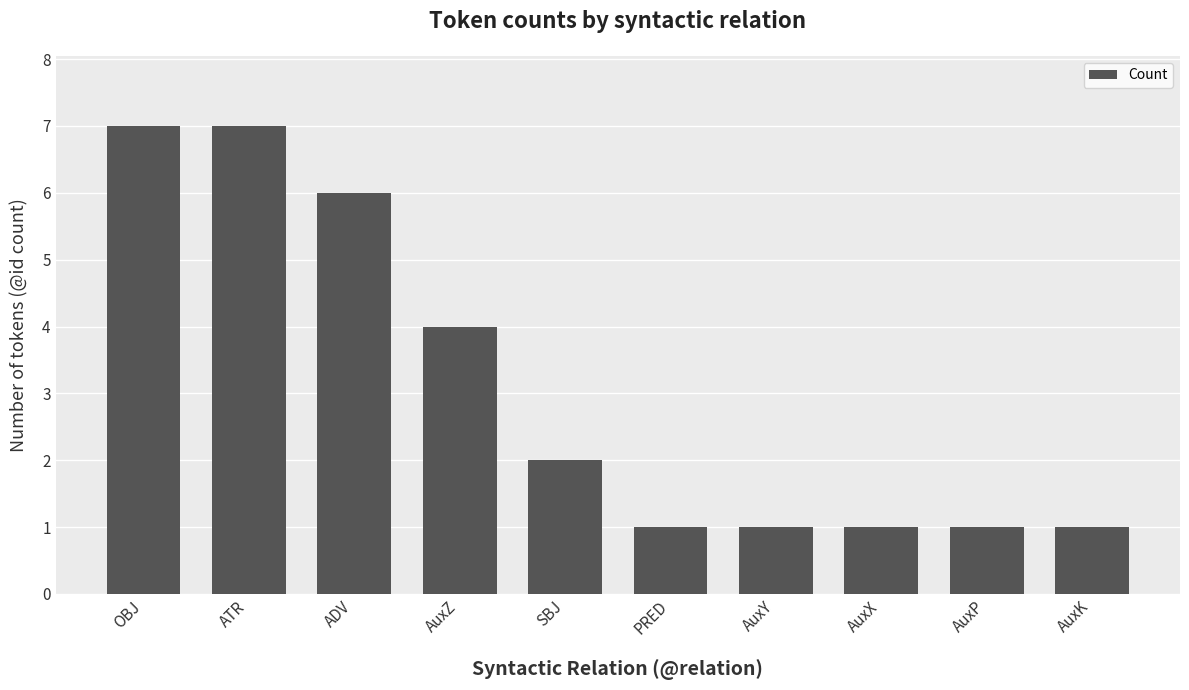

What is the change in value from SBJ to AuxK?

-1